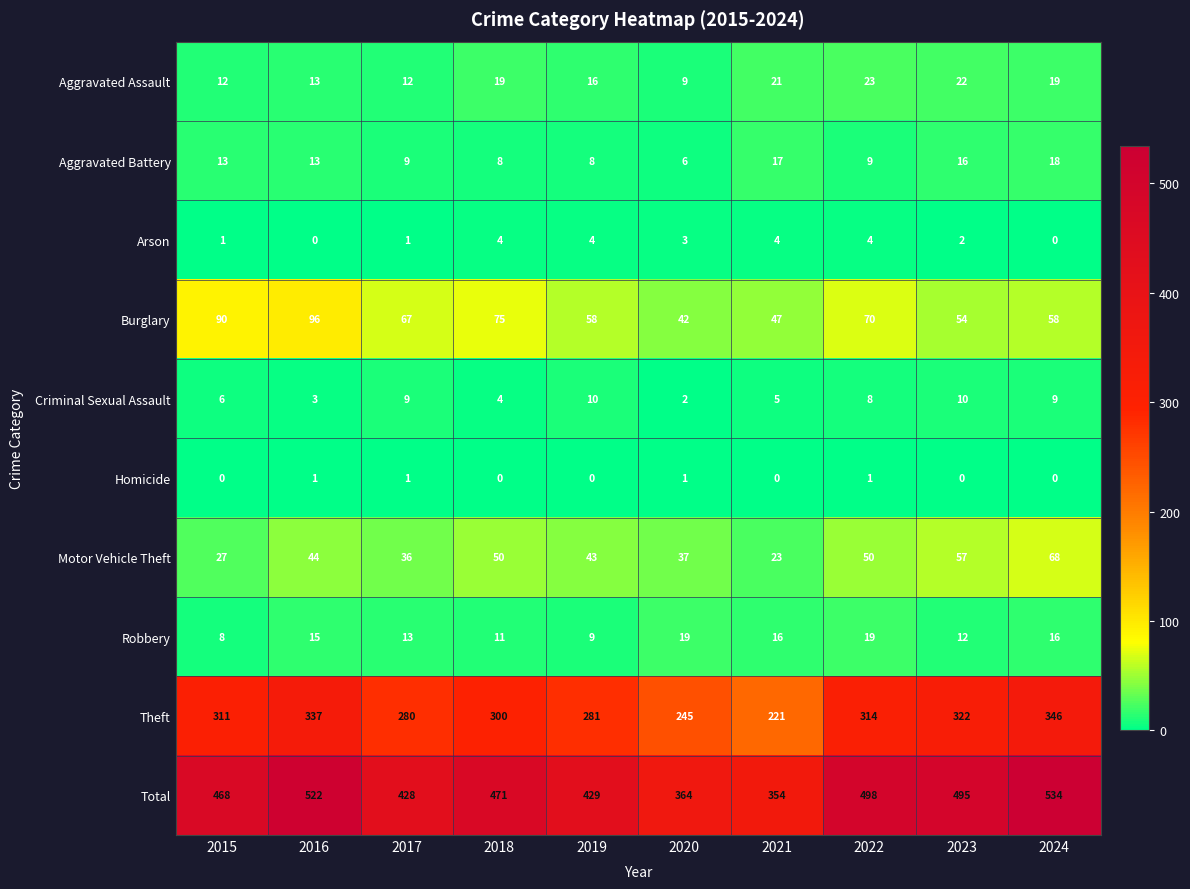

What is the minimum value for Theft?

221